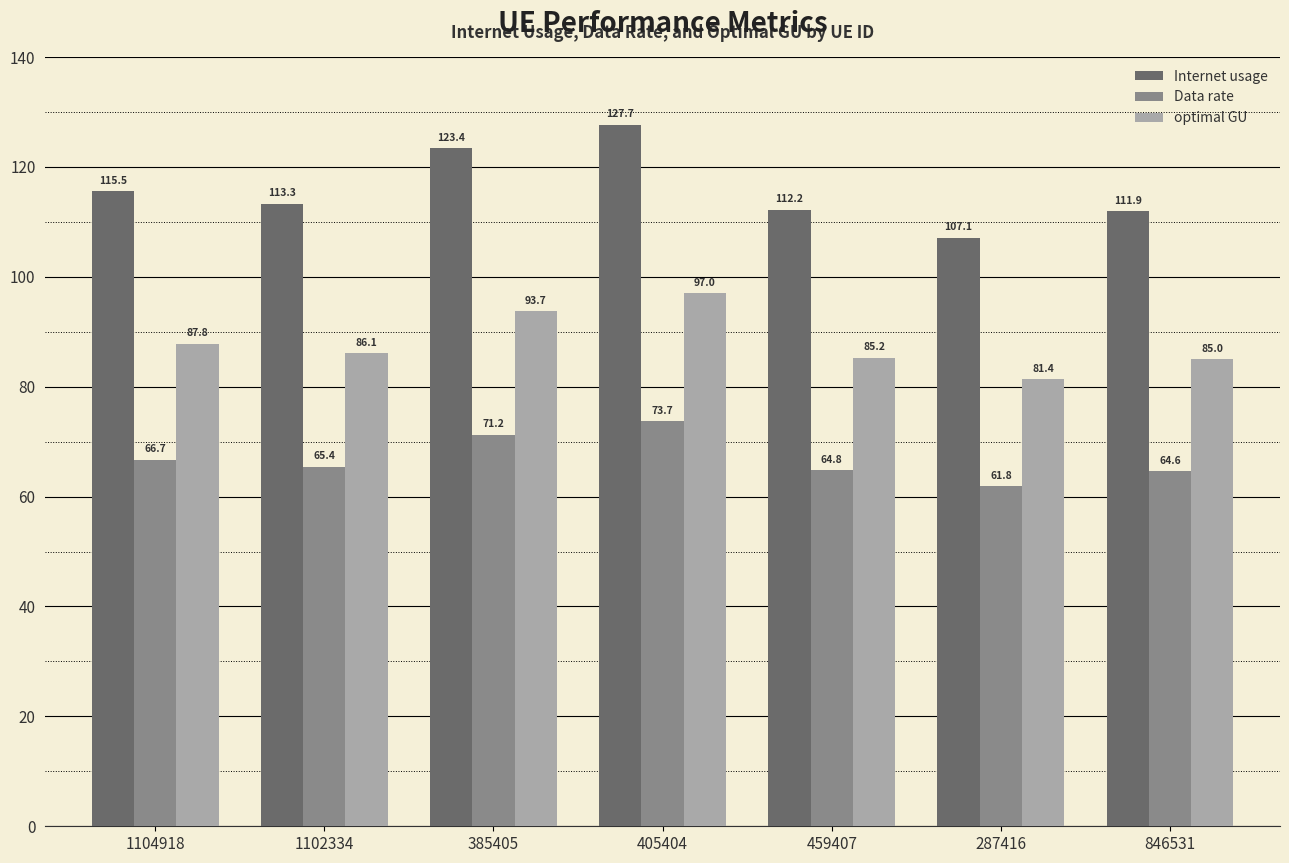

Reading left to right, transcribe all the data shown in this chart.

Internet usage: 1104918=115.5	1102334=113.3	385405=123.4	405404=127.7	459407=112.2	287416=107.1	846531=111.9
Data rate: 1104918=66.7	1102334=65.4	385405=71.2	405404=73.7	459407=64.8	287416=61.8	846531=64.6
optimal GU: 1104918=87.8	1102334=86.1	385405=93.7	405404=97.0	459407=85.2	287416=81.4	846531=85.0